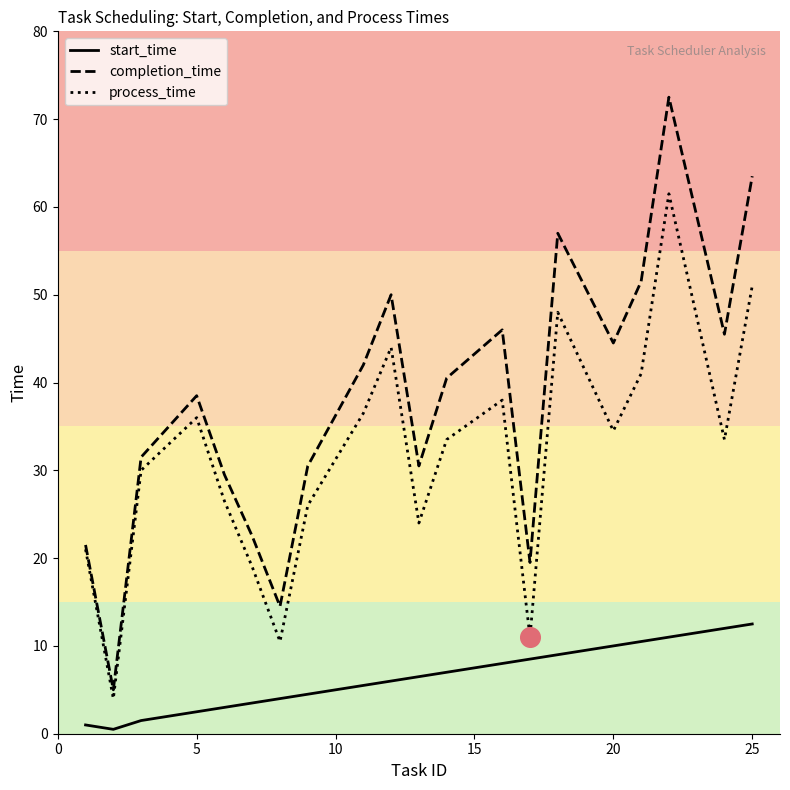

Which series has the largest total across all categories?

completion_time